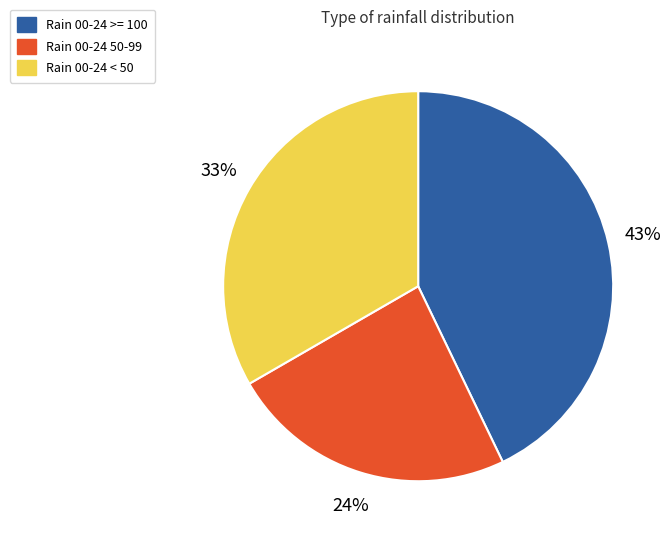

To the nearest percent, what is the average slice percentage?

33%